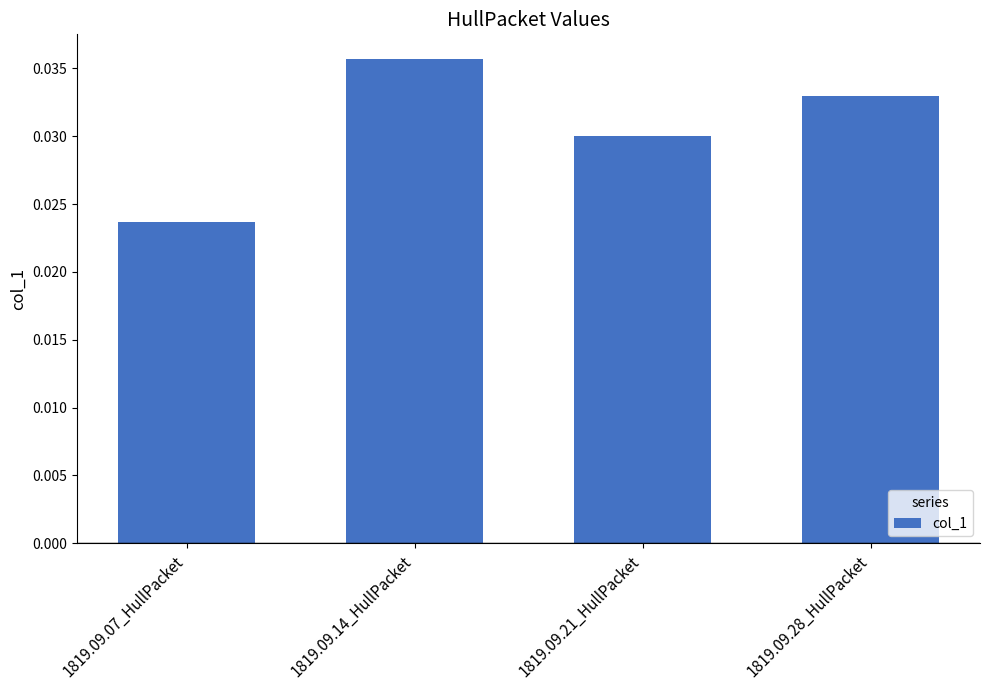

At which category does the chart reach its peak across all series?

1819.09.14_HullPacket